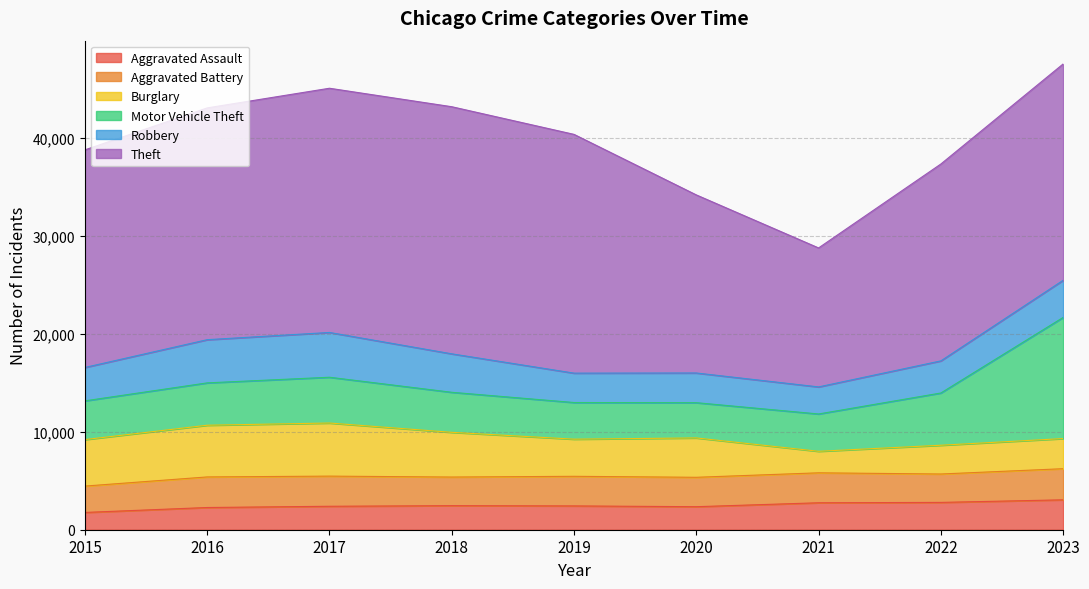

Where is the first local minimum for Theft?

2021